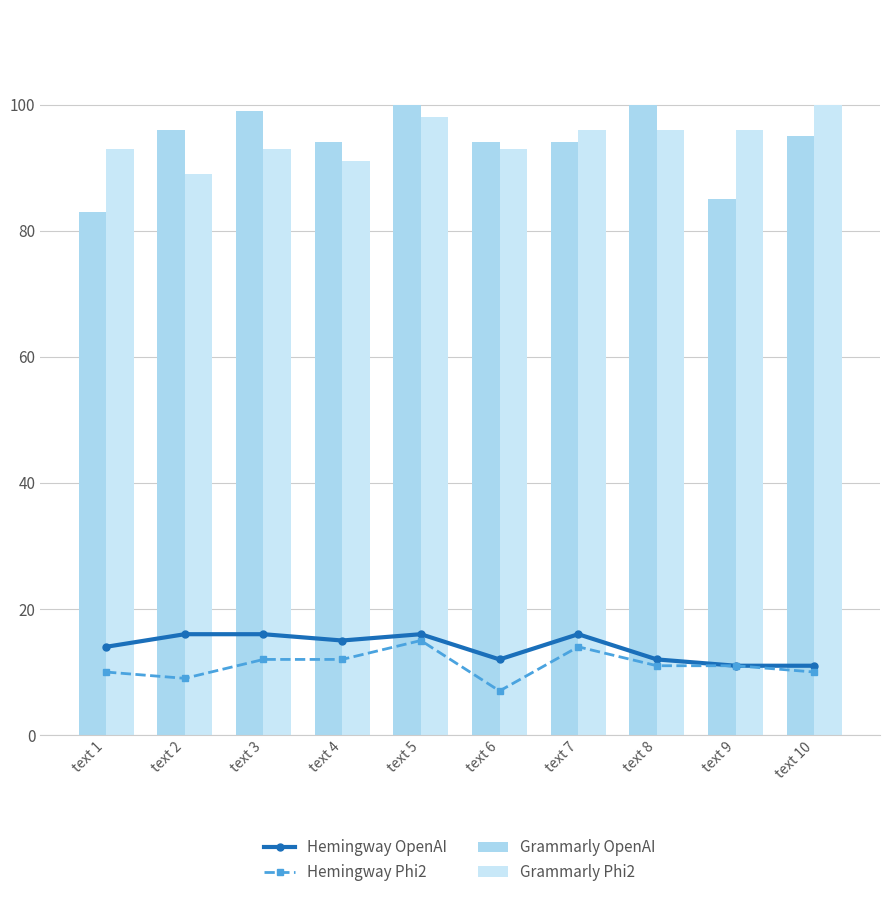

What is the sum of the Hemingway Phi2 values at text 2 and text 5?

24